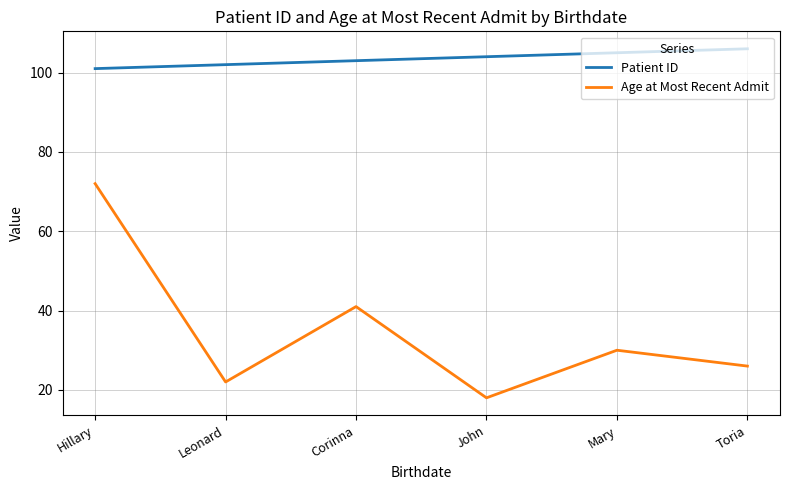

Between Hillary and Corinna, which series saw the biggest shift?

Age at Most Recent Admit